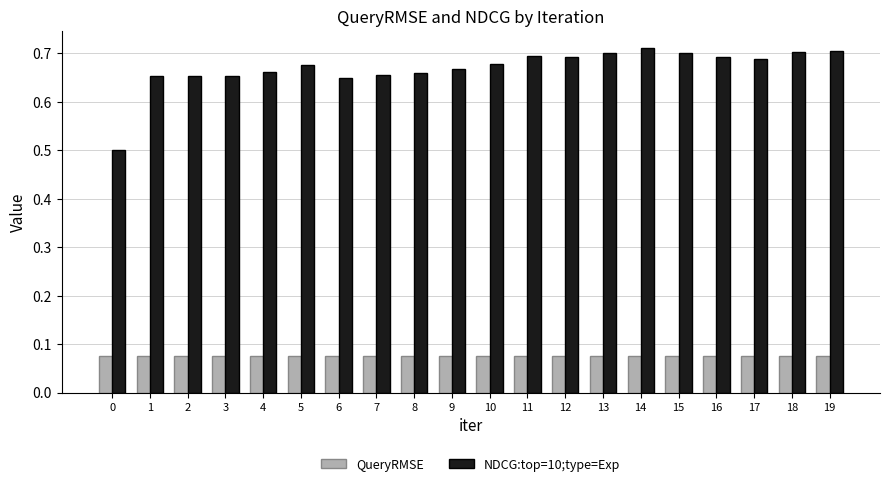

Does the chart contain any negative values?

No